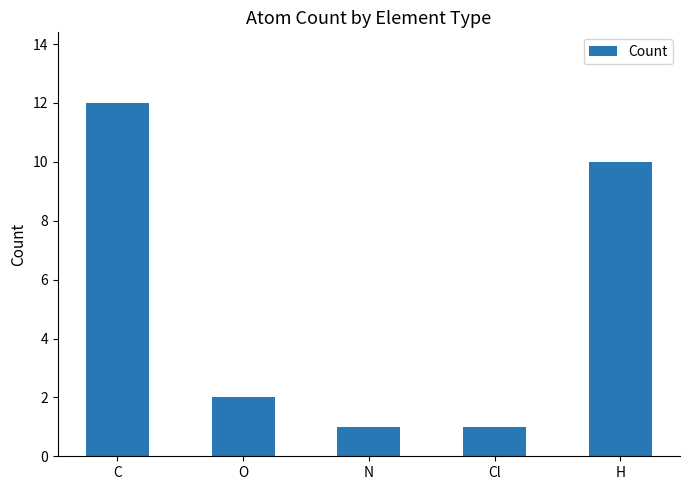

What is the maximum value shown in the chart?

12